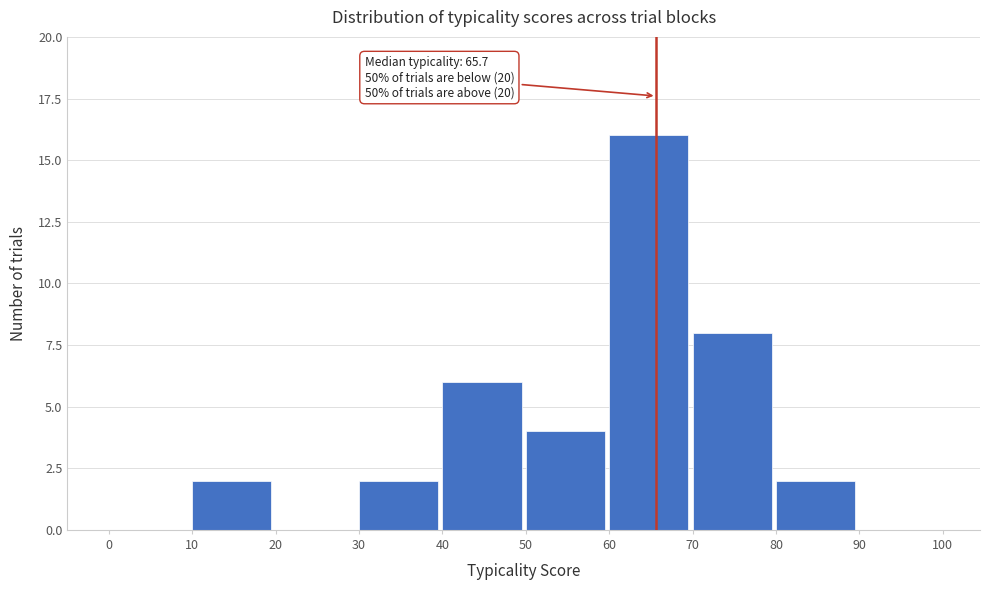

Over which range of the x-axis is the bar tallest?

60 to 70